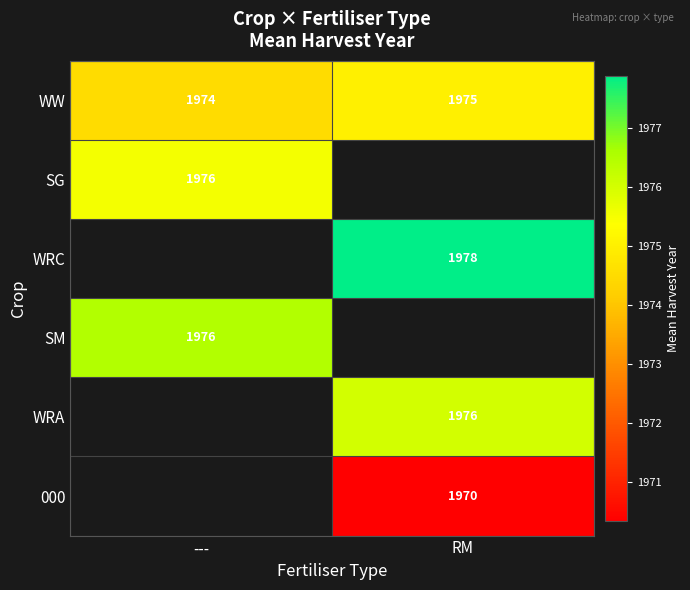

Count the number of categories in the chart.

2